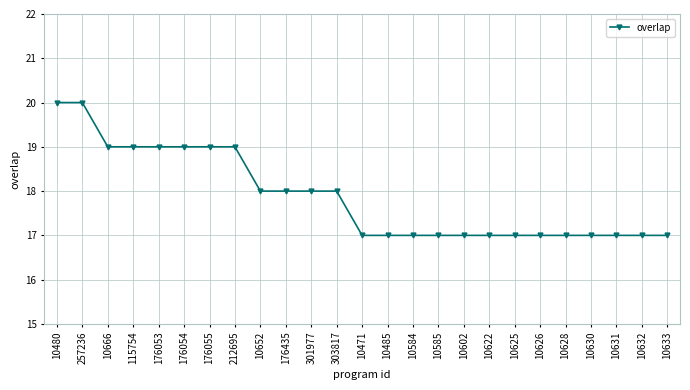

What position from the right is 10632?

2